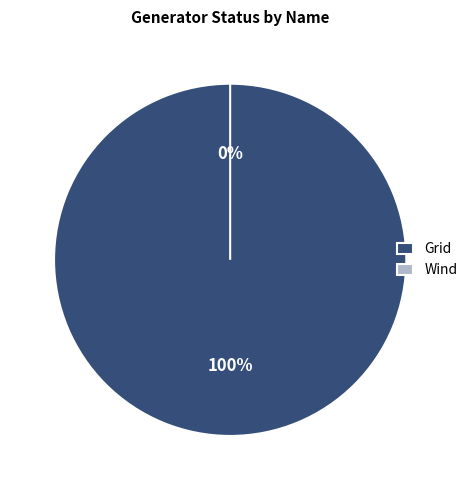

Count the number of slices in the pie.

2